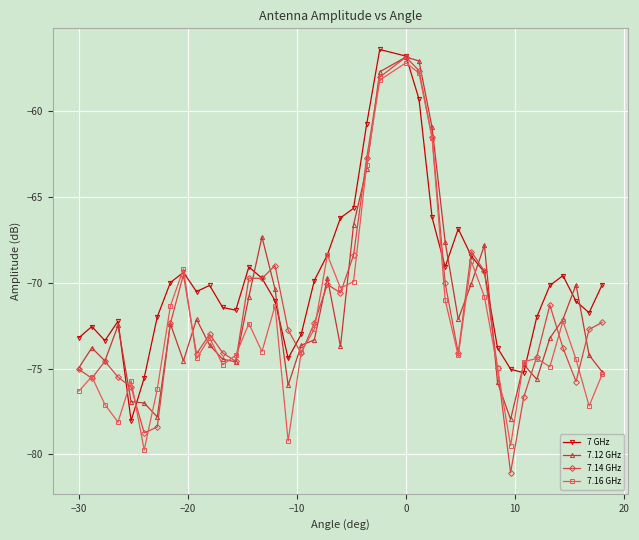

Count the number of categories in the chart.

40